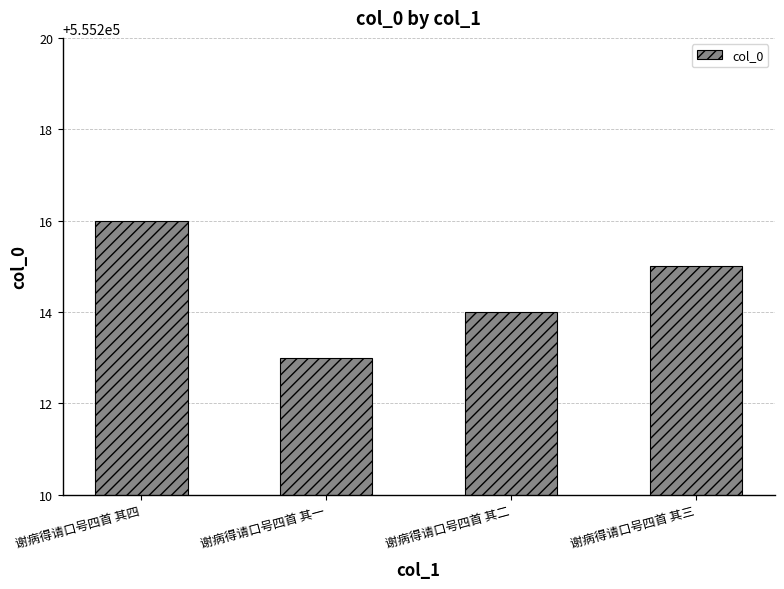

What position from the right is 谢病得请口号四首 其三?

1